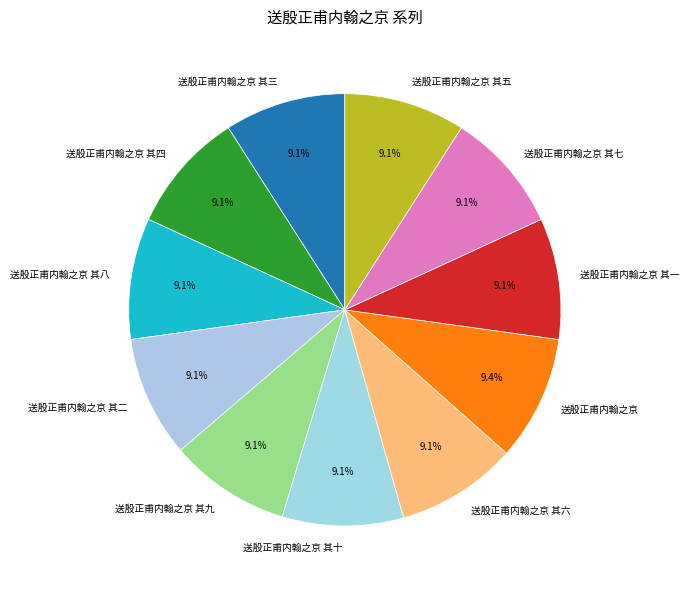

Combined, what portion of the pie is 送殷正甫内翰之京 其七 and 送殷正甫内翰之京 其六?

18.1%